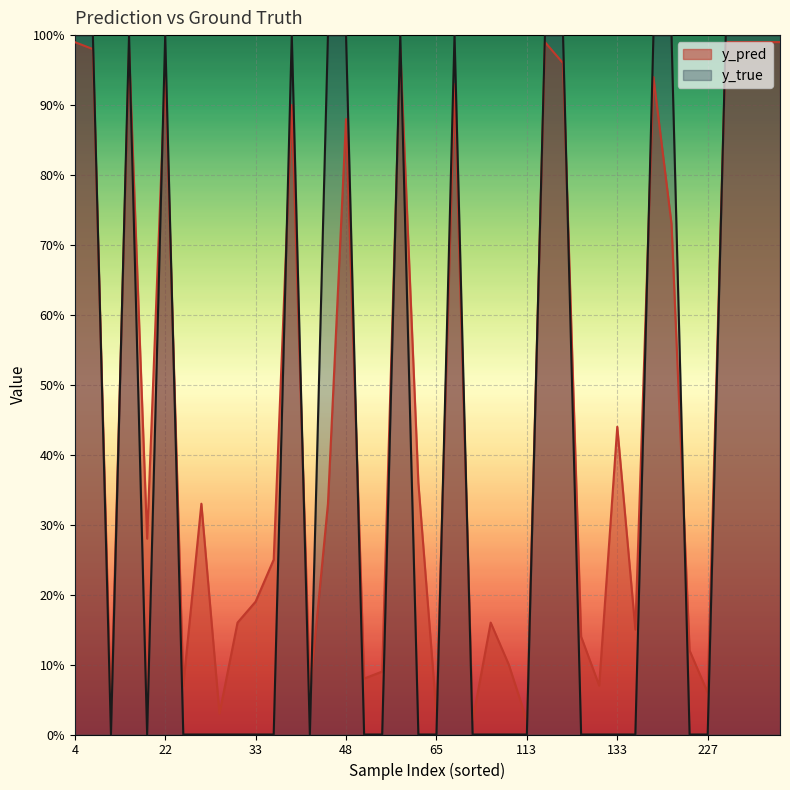

Reading left to right, extract all data points from this chart.

y_pred: 1.0	1.0	0.0	0.9	0.1	0.2	0.1	0.1	0.9	0.0	0.1	0.0	1.0	1.0	0.1	0.1	0.4	0.1	0.9	0.7	0.1	0.1	1.0	1.0	1.0	1.0	1.0	0.3	0.3	0.0	0.2	0.2	0.9	0.3	0.9	0.1	1.0	0.4	0.0	0.2
y_true: 1.0	1.0	0.0	1.0	0.0	0.0	0.0	0.0	1.0	0.0	0.0	0.0	1.0	1.0	0.0	0.0	0.0	0.0	1.0	1.0	0.0	0.0	1.0	1.0	1.0	1.0	1.0	0.0	0.0	0.0	0.0	0.0	1.0	1.0	1.0	0.0	1.0	0.0	0.0	0.0